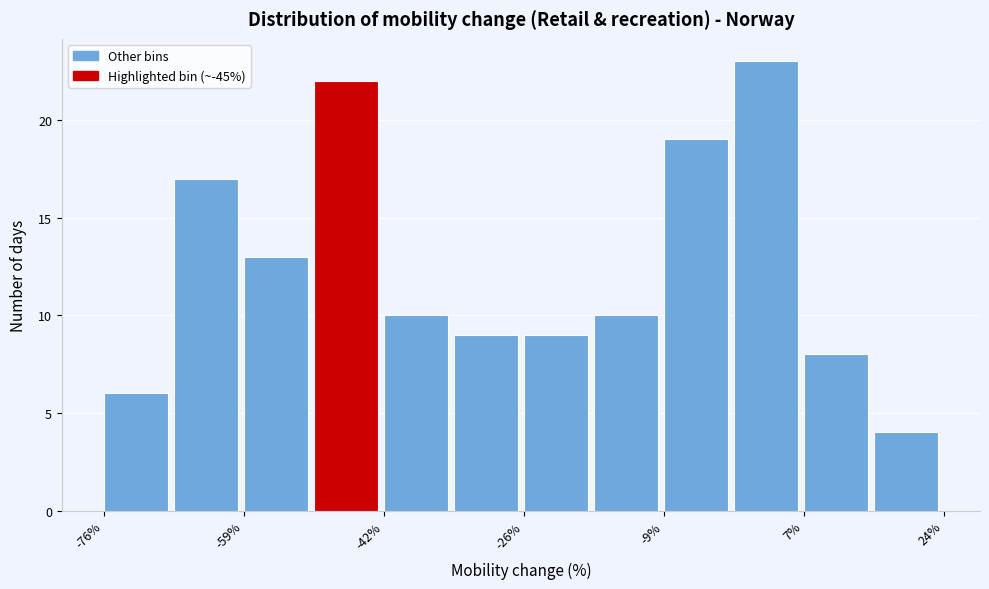

Reading left to right, transcribe this chart: for each bar, give the range it covers on the x-axis and its height. Neither the bar edges nor the heights are printed on the chart, so give them approximately, as read against the axes.

-76 to -68: 6
-68 to -60: 17
-60 to -50: 13
-50 to -42: 22
-42 to -34: 10
-34 to -26: 9
-26 to -18: 9
-18 to -10: 10
-10 to 0: 19
0 to 8: 23
8 to 16: 8
16 to 24: 4